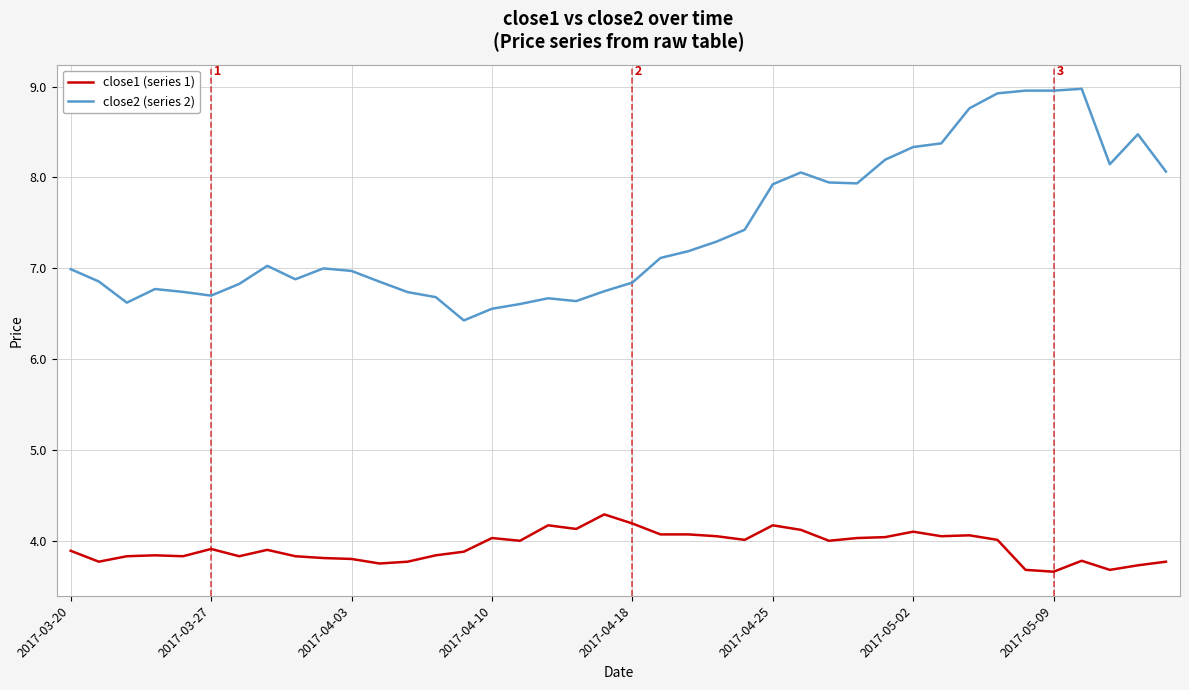

What is the smallest value displayed?

3.7